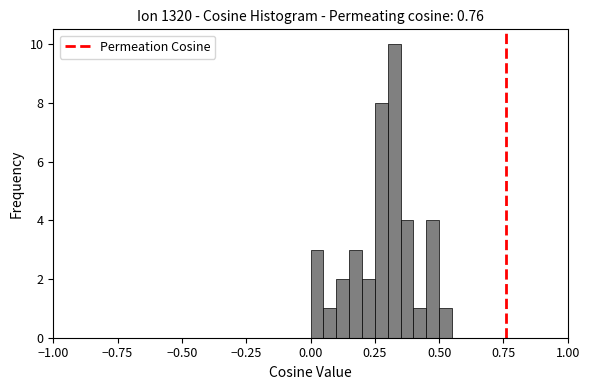

Read against the x-axis, roughly where is the centre of the tallest bar?

0.35